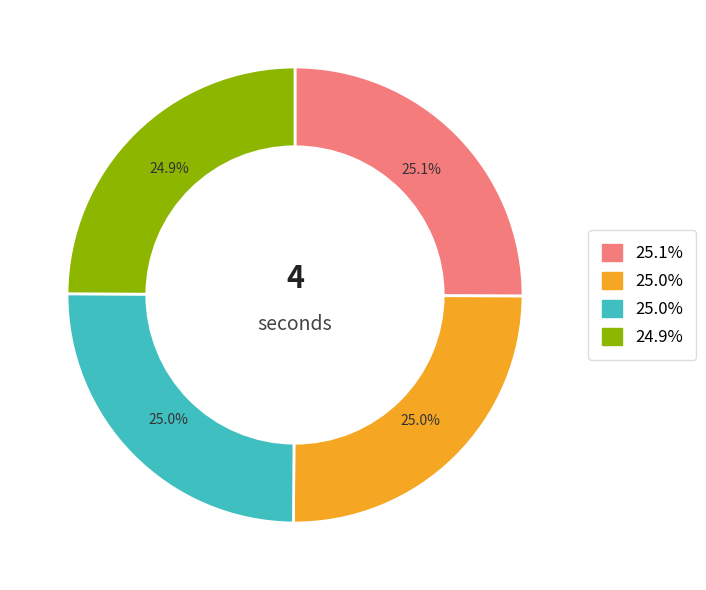

Does any single category account for the majority?

No